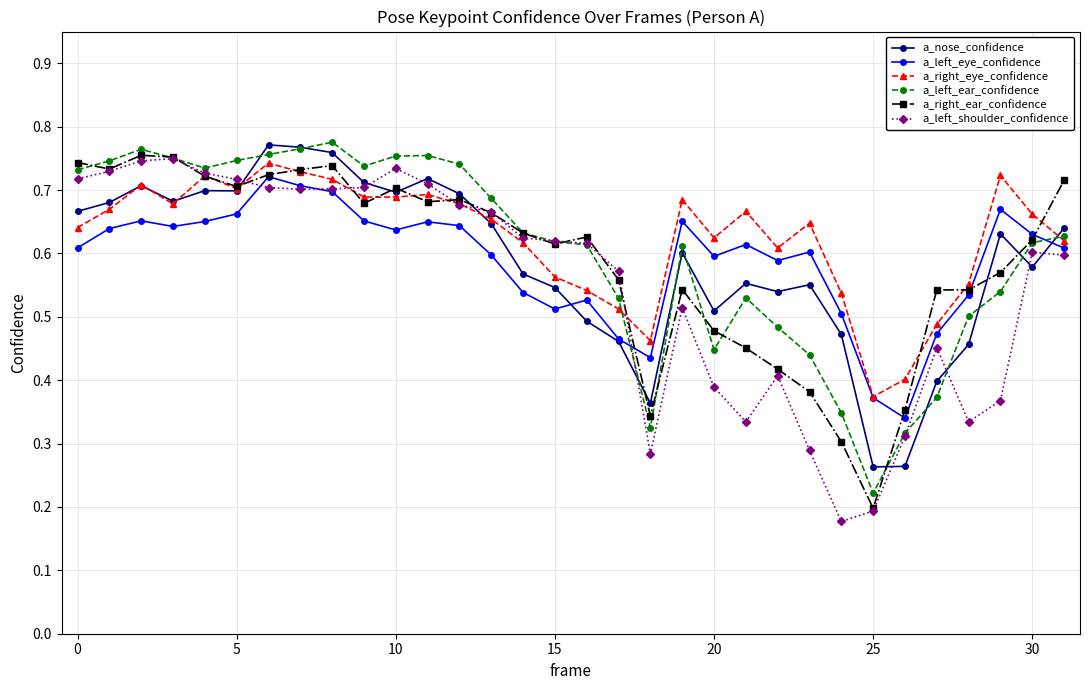

Count the a_right_eye_confidence values in the range 0 to 1.

32